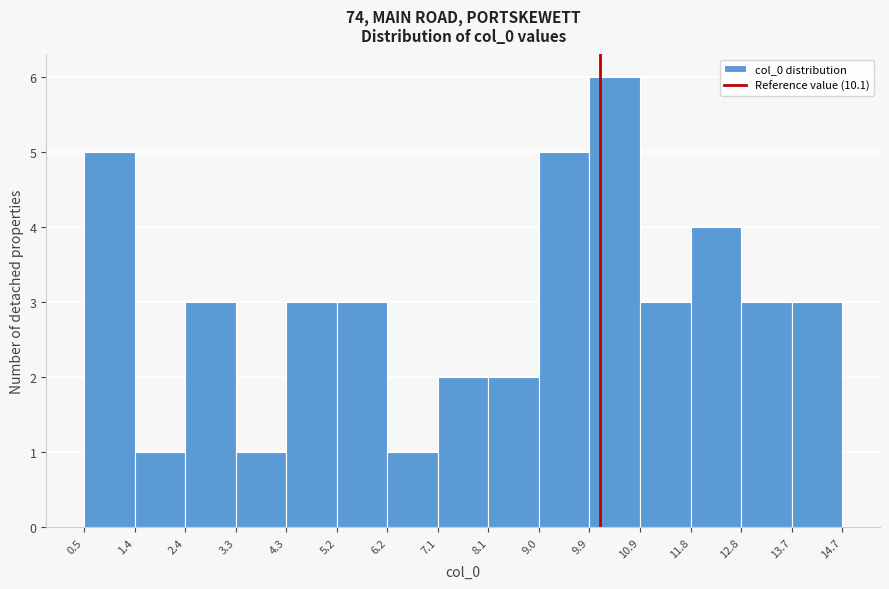

Which range on the x-axis has the tallest bar?

9.9 to 10.9